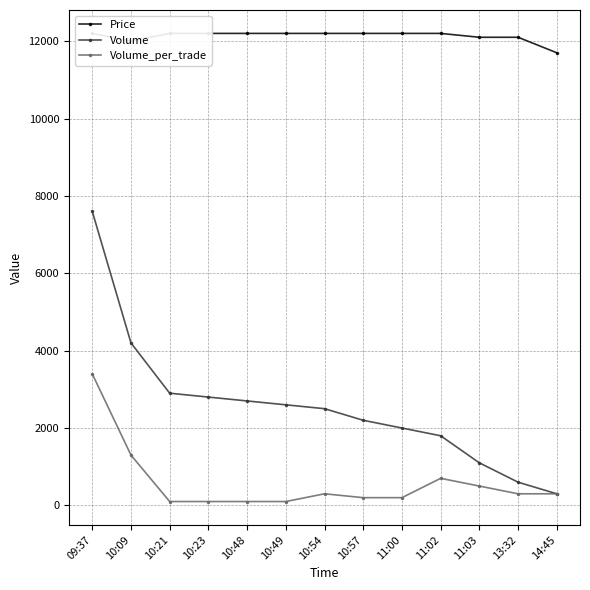

What is the label of the 5th point from the left?

10:48